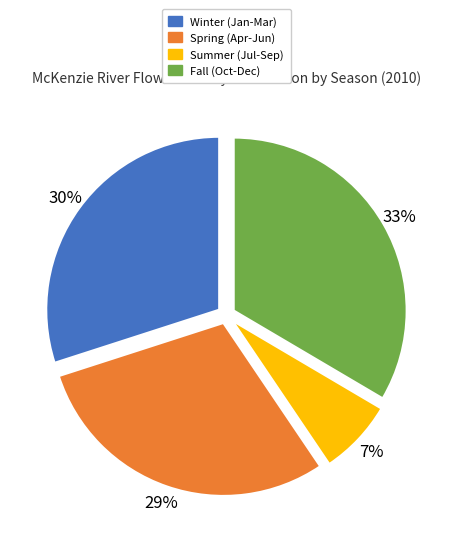

What is the ratio of the value at Fall (Oct-Dec) to the value at Spring (Apr-Jun)?

1.1